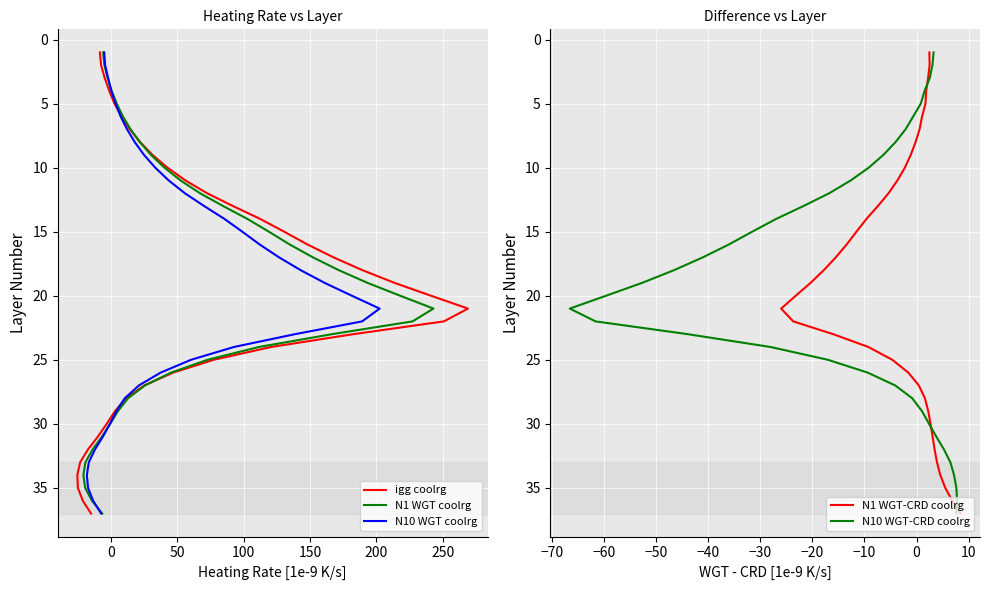

Rank the series by their maximum value, from highest to lowest.

igg coolrg, N1 WGT coolrg, N10 WGT coolrg, N1 WGT-CRD coolrg, N10 WGT-CRD coolrg